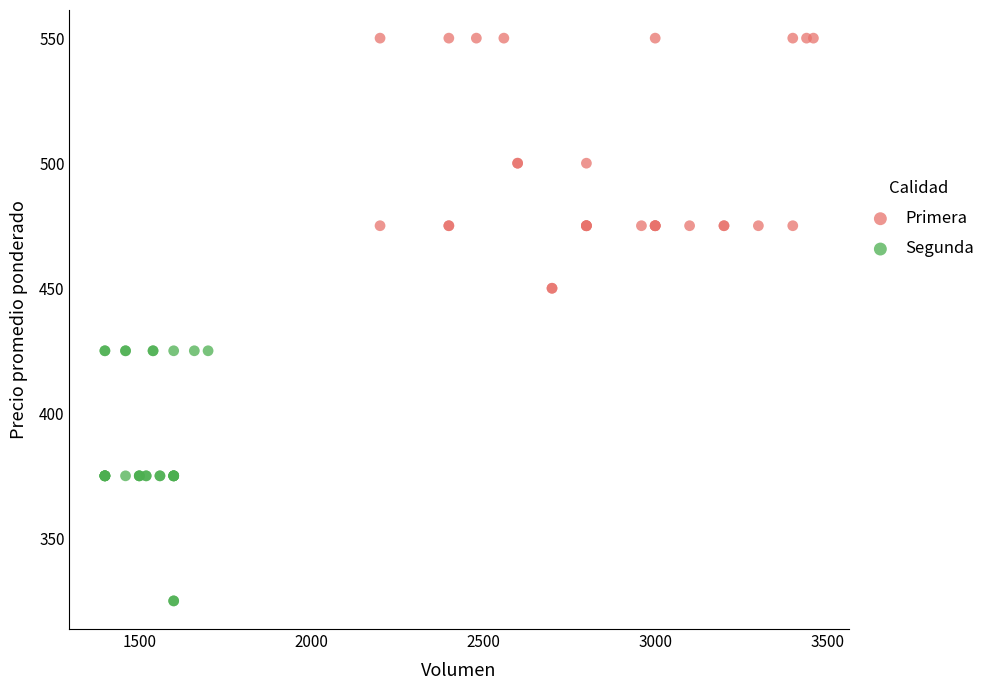

Which series contains the highest Y value?

Primera